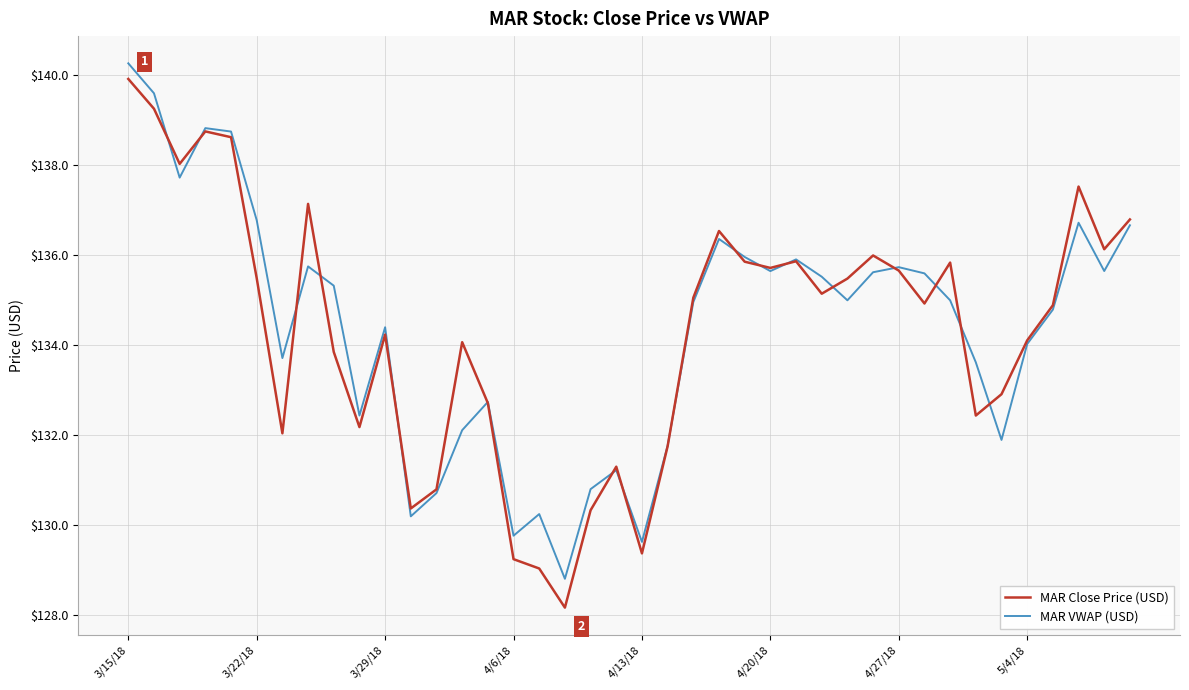

Which series has the largest range (max minus min)?

MAR Close Price (USD)